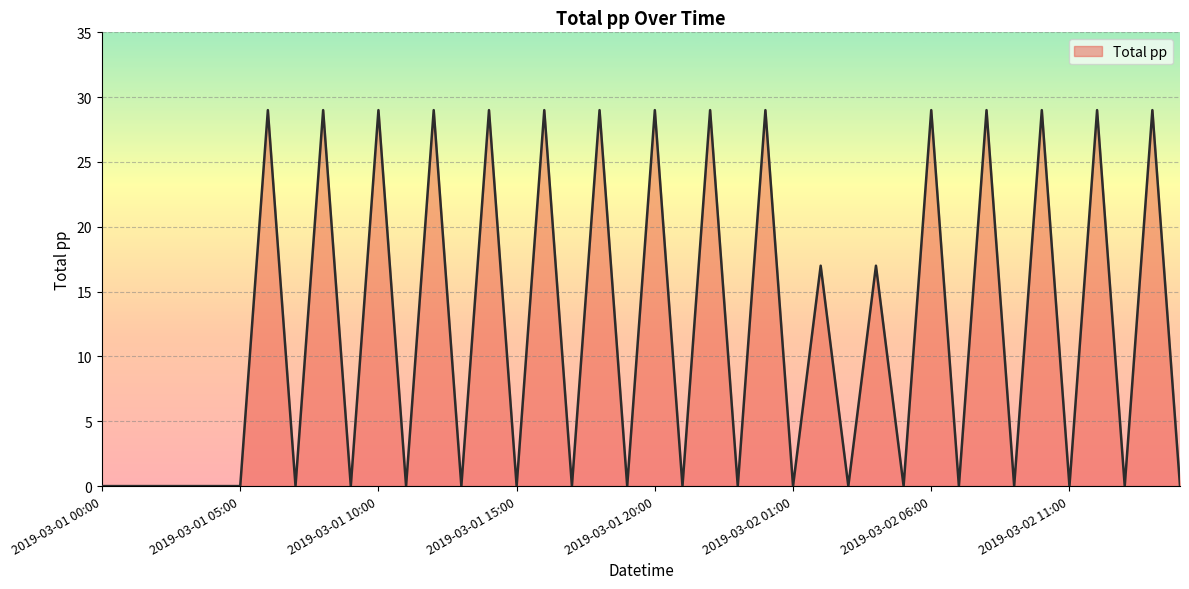

What is the maximum value shown in the chart?

29